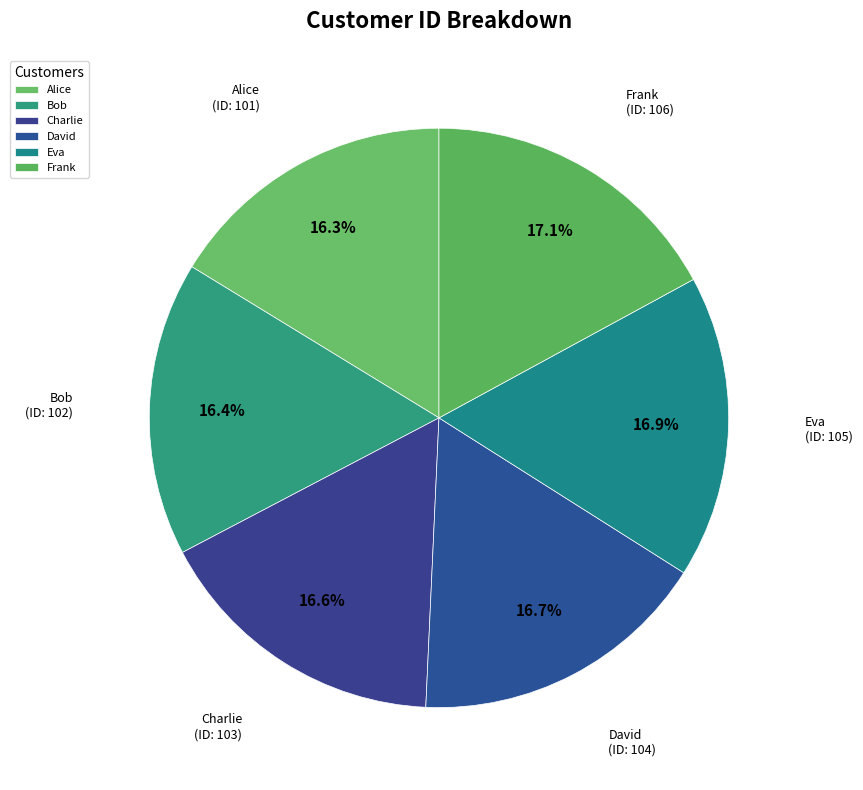

Approximately how many times larger is the value at Eva compared to Bob?

1.0